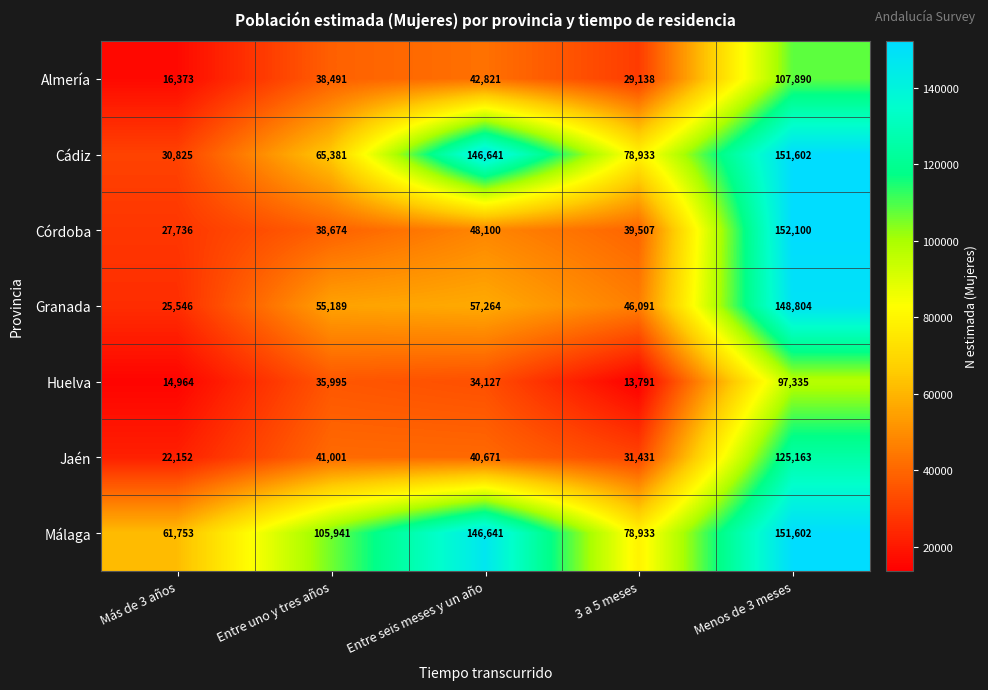

How many data points in Almería are less than 38491?

2